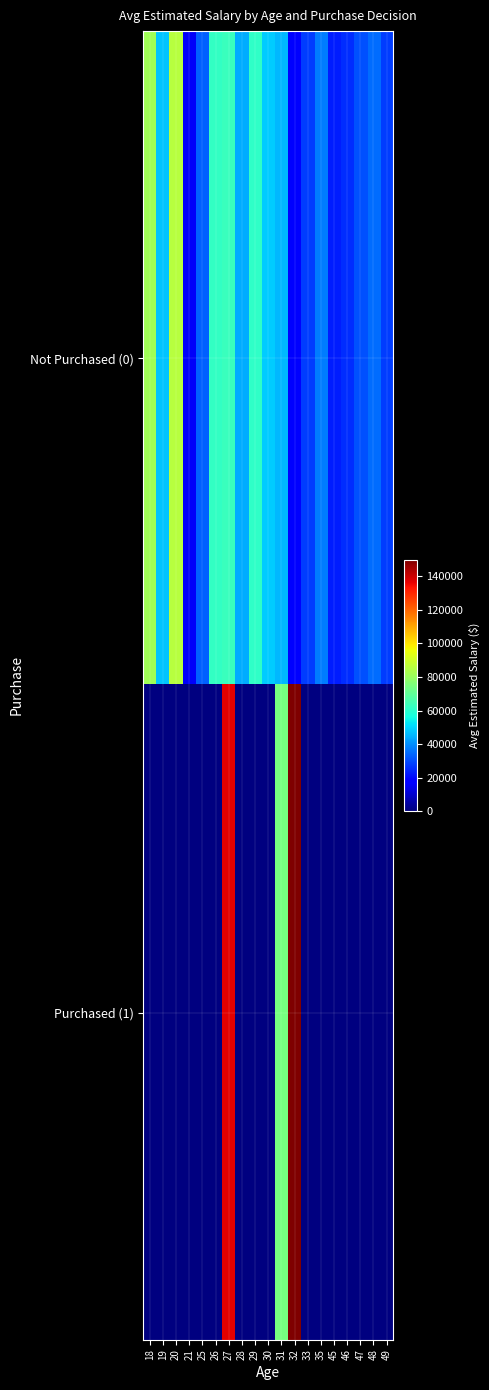

What is the sum of the Not Purchased (0) values at 18 and 19?

129500.0